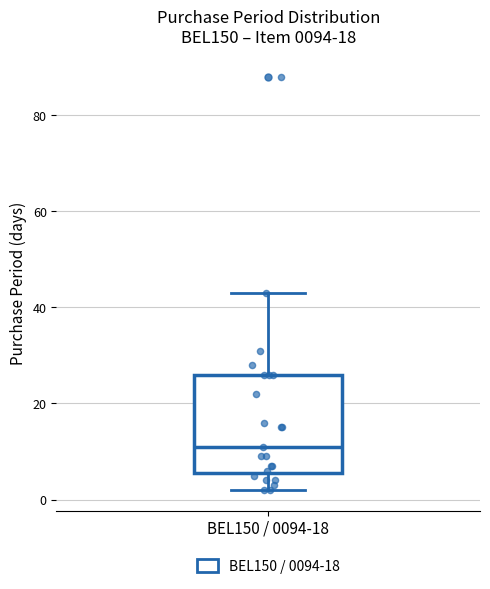

Read this box plot against the y-axis: the position of the median line, the range covered by the box, and the ends of both whiskers. The values are not printed on the chart, so give them approximately, as read against the axis.

median 12, box 6 to 26, whiskers 2 to 44